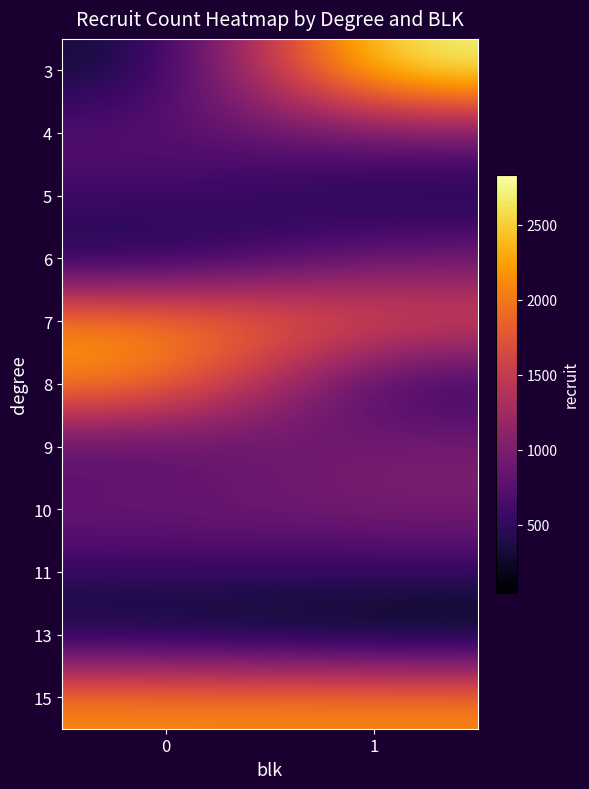

At how many categories does at least one series exceed 1121?

2